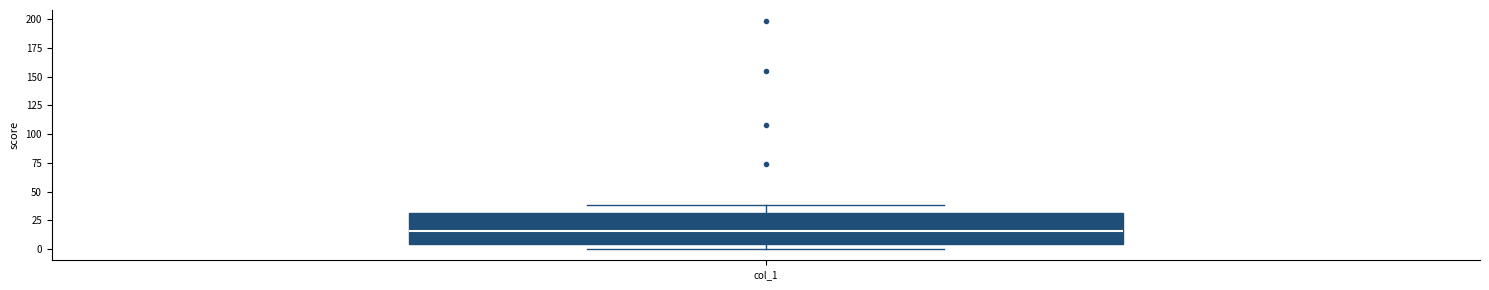

Transcribe this box plot: give where the median line is, the range the box spans, and where the two whiskers end, as read against the y-axis. The values are not printed on the chart, so give them approximately, as read against the axis.

median 15, box 5 to 30, whiskers 0 to 40